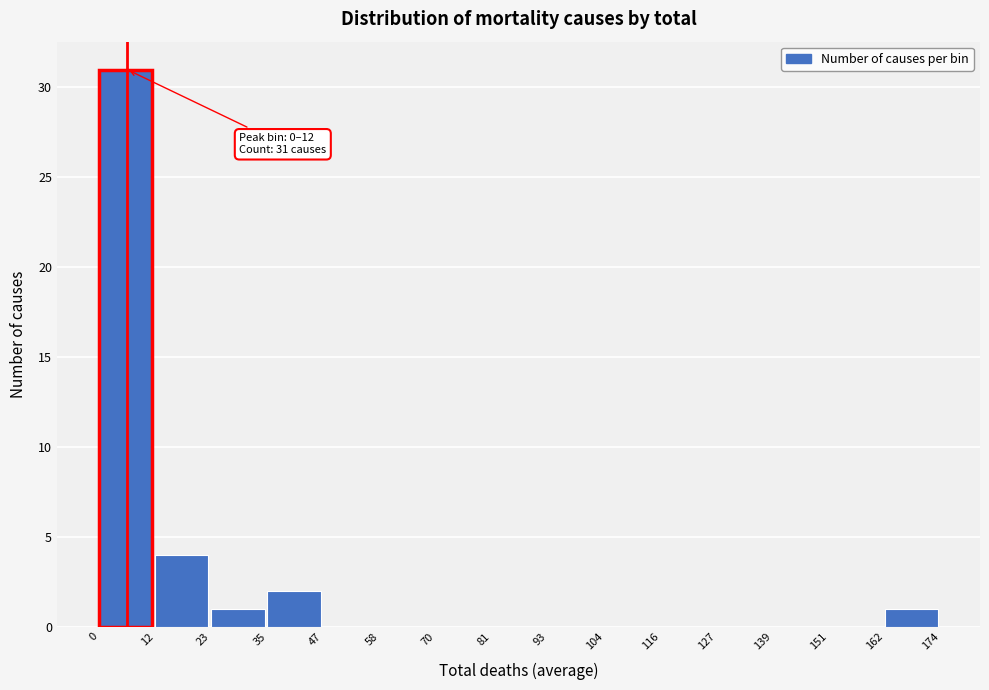

Which range on the x-axis has the tallest bar?

0 to 12